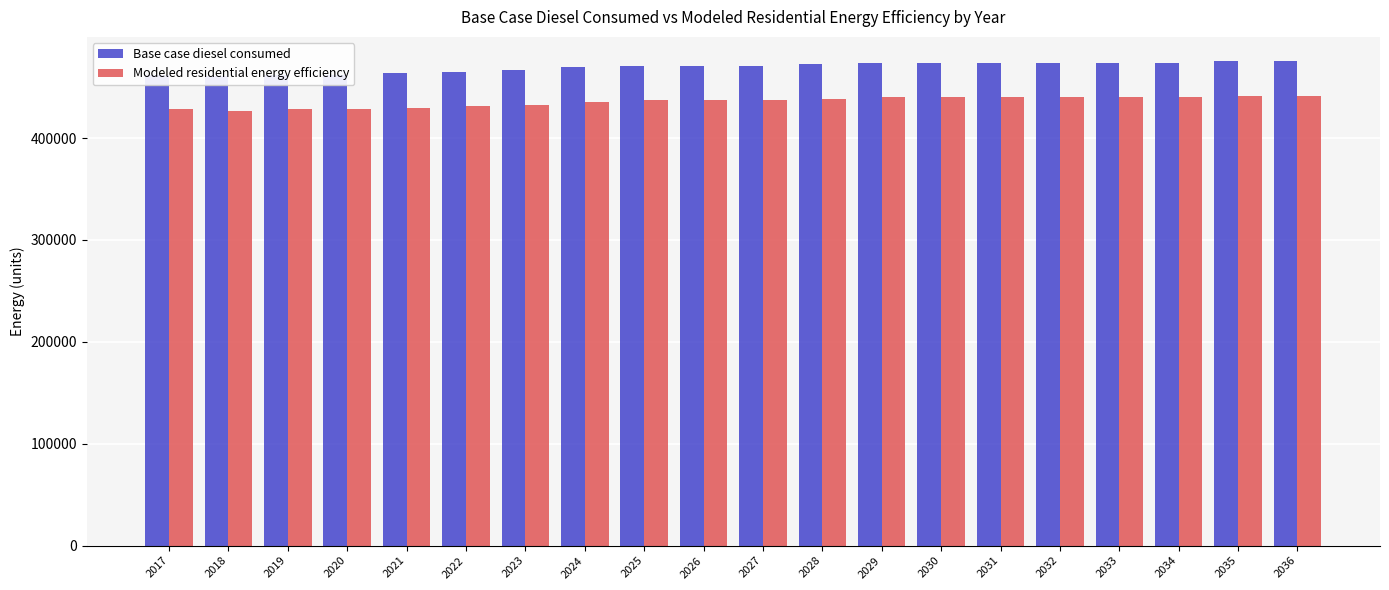

True or false: Modeled residential energy efficiency has a value of 181270.5 at 2018.

False